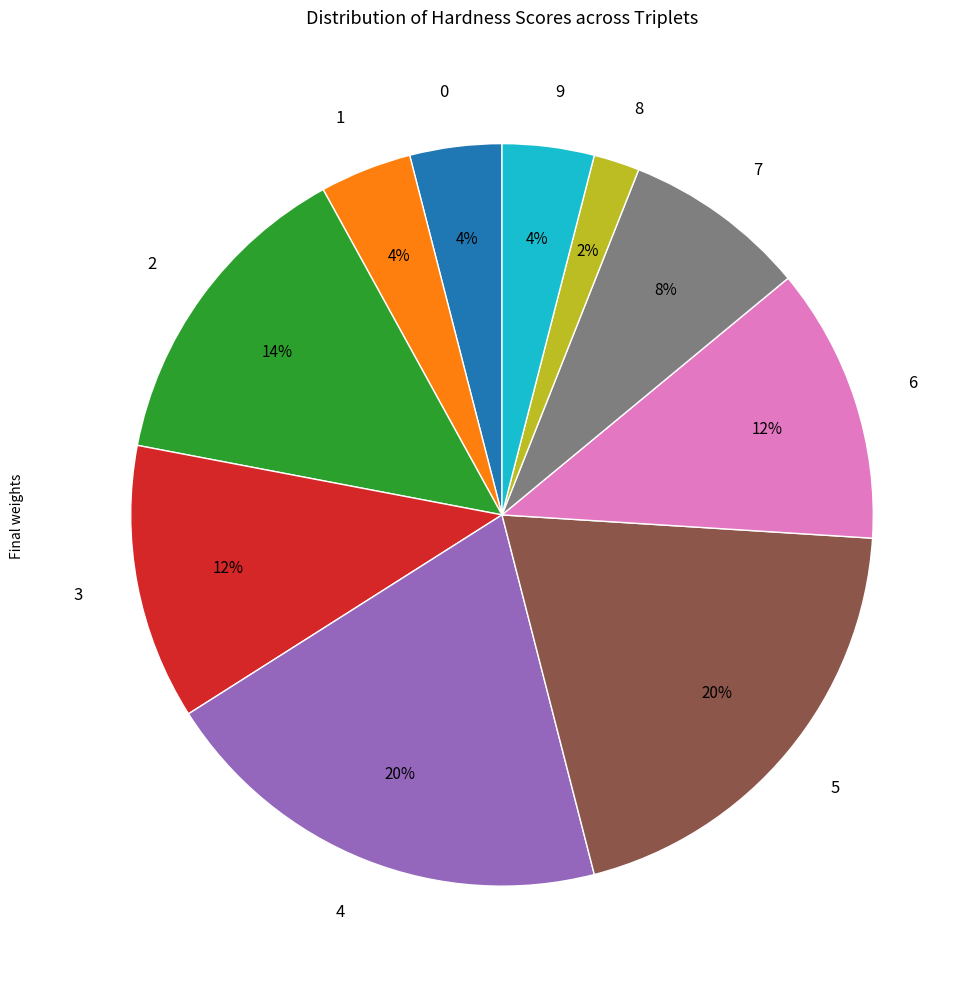

The 0 slice represents 4% of the pie. True or false?

True